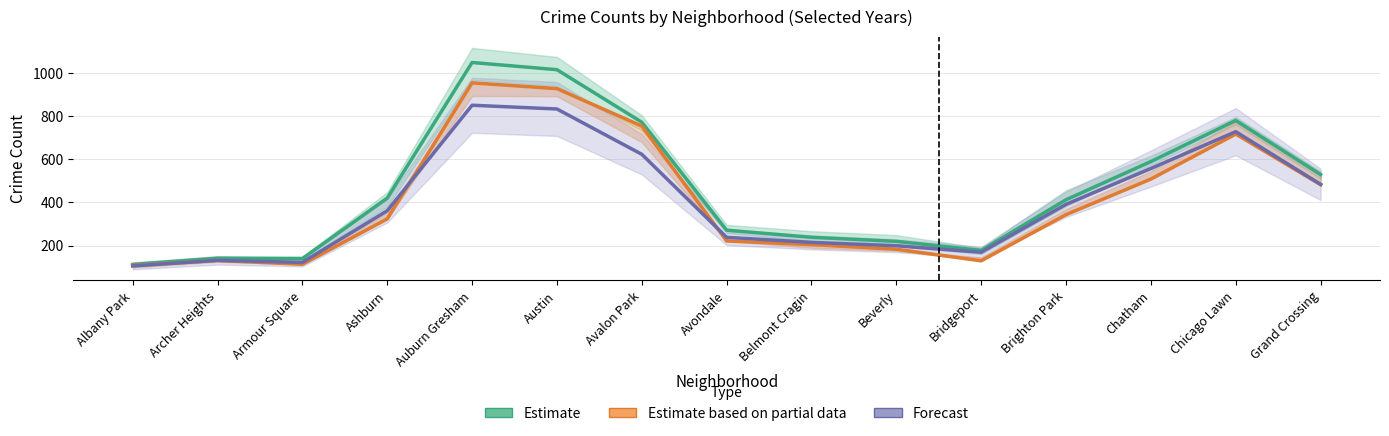

What is the smallest value displayed?

106.0